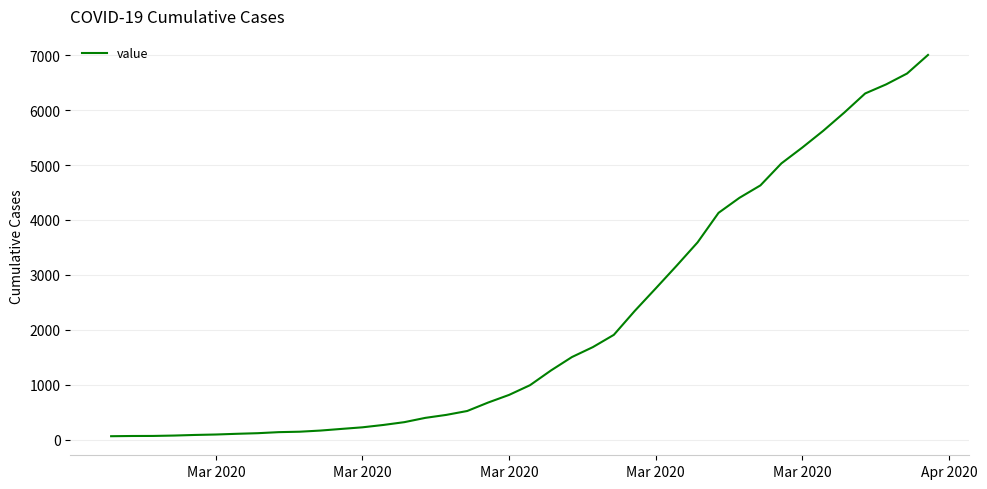

What is the maximum value shown in the chart?

7004